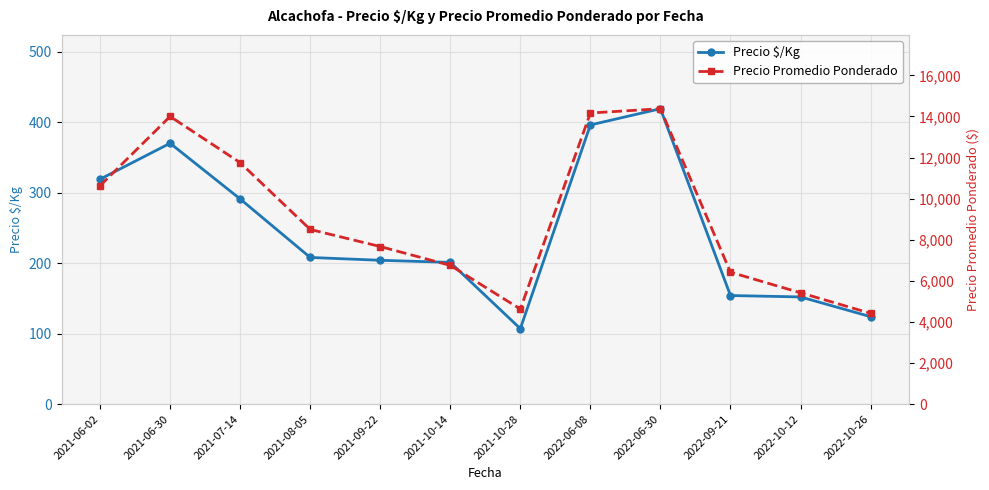

Where is the first local maximum for Precio Promedio Ponderado?

2021-06-30